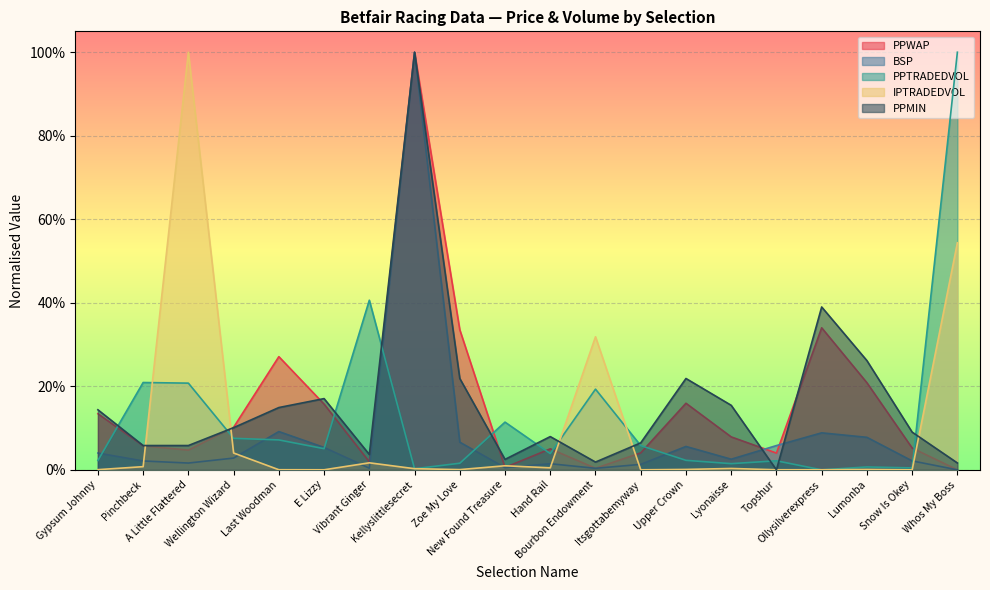

What is the difference between the maximum and minimum values in the PPMIN series?

1.0